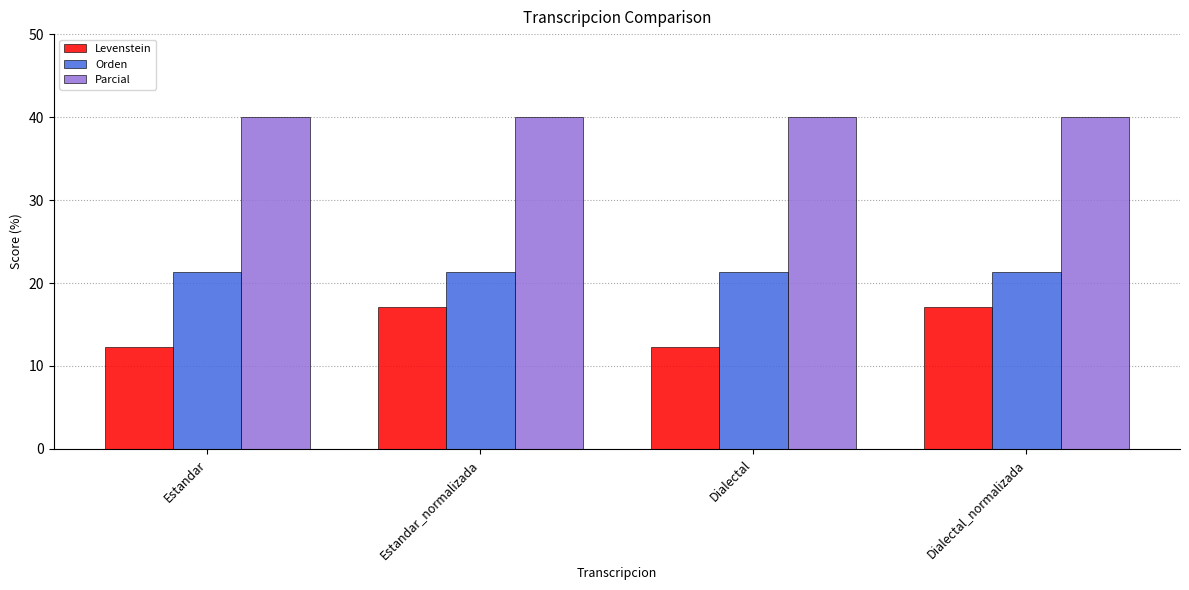

What is the greatest value displayed?

40.0